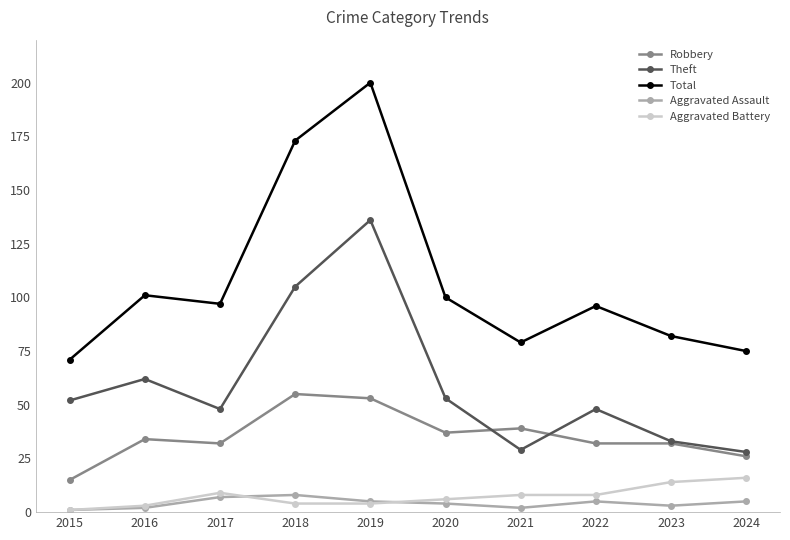

Rank the series by their maximum value, from lowest to highest.

Aggravated Assault, Aggravated Battery, Robbery, Theft, Total